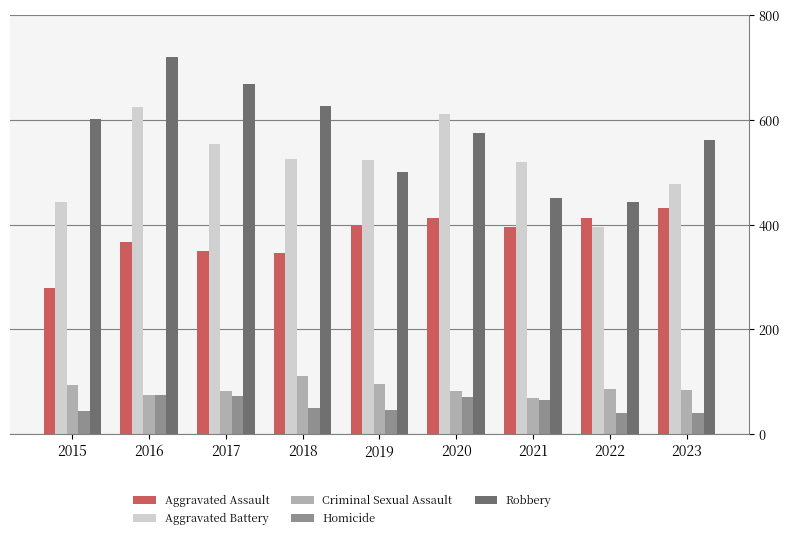

What is the maximum value shown in the chart?

720